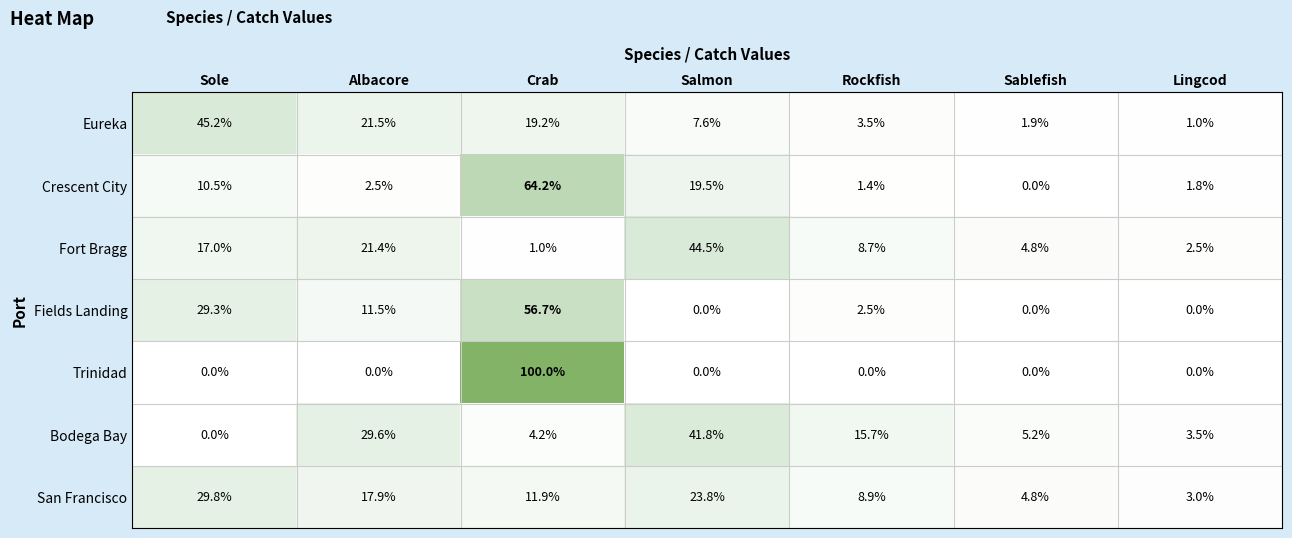

What is the difference between the highest and lowest values at Sole?

45.2